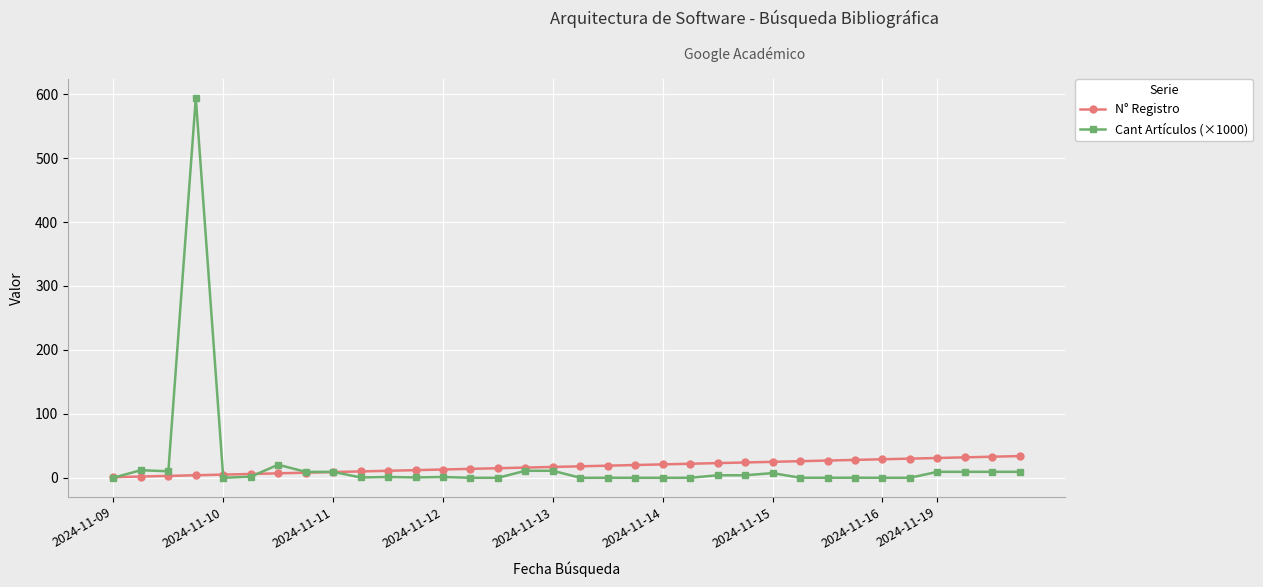

What is the maximum value shown in the chart?

594.0